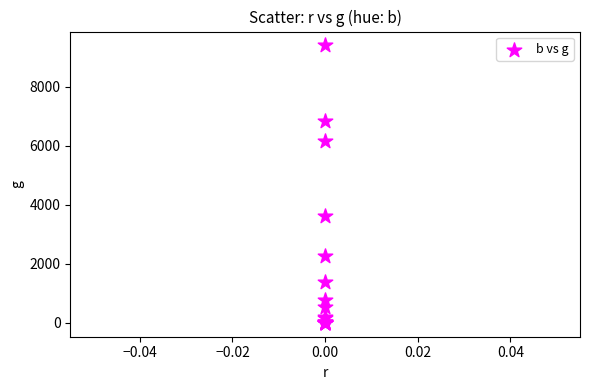

What Y value in the scatter plot is closest to 4700?

3623